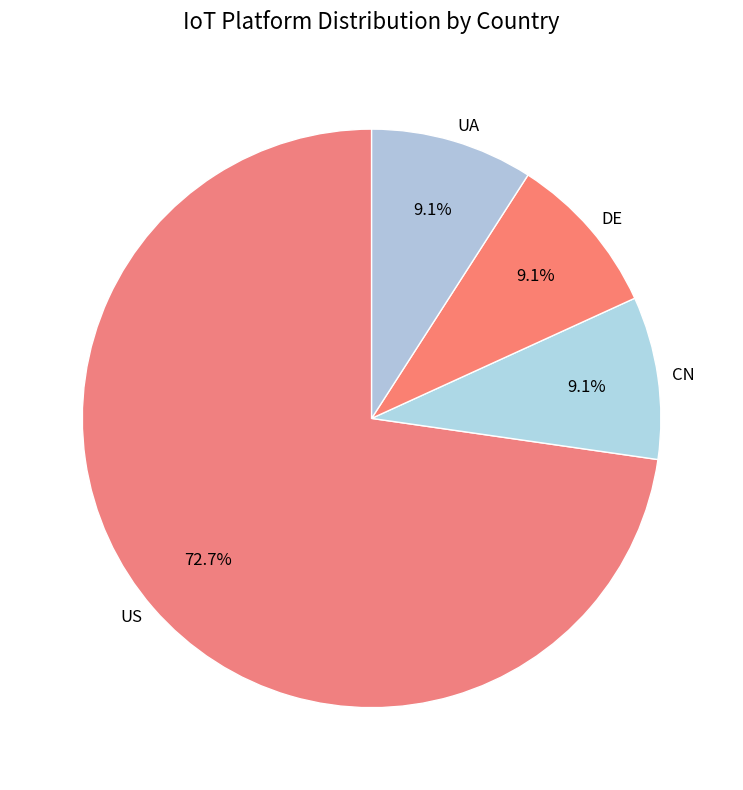

Is it true that CN is 1% of the pie?

False